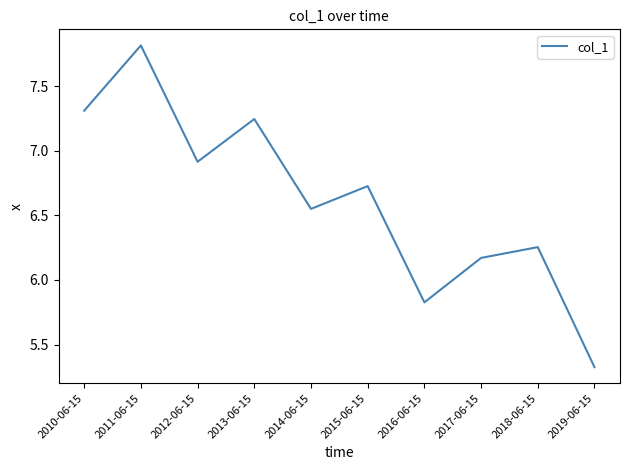

What is the maximum value shown in the chart?

7.8